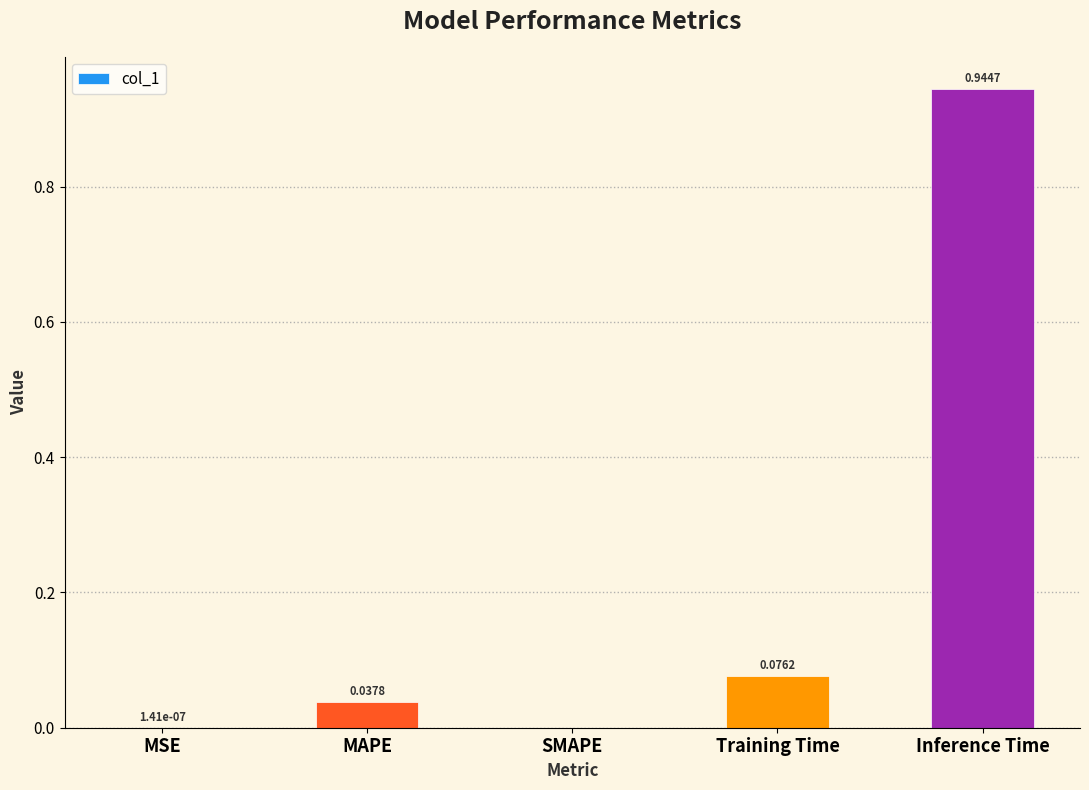

Which category has the highest value across all series?

Inference Time